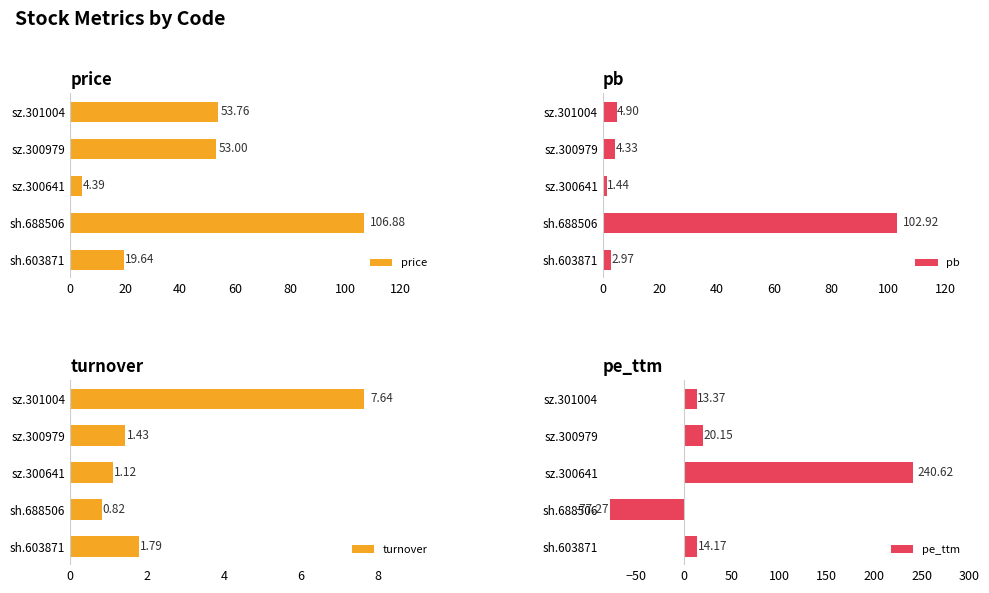

How many data points in pb are less than 4?

2